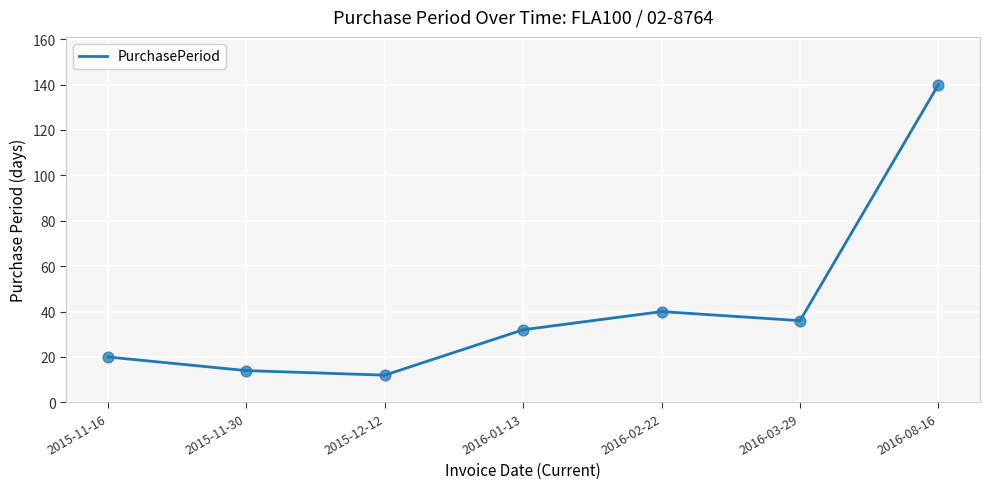

What is the ratio of the value at 2016-01-13 to the value at 2016-02-22?

0.8